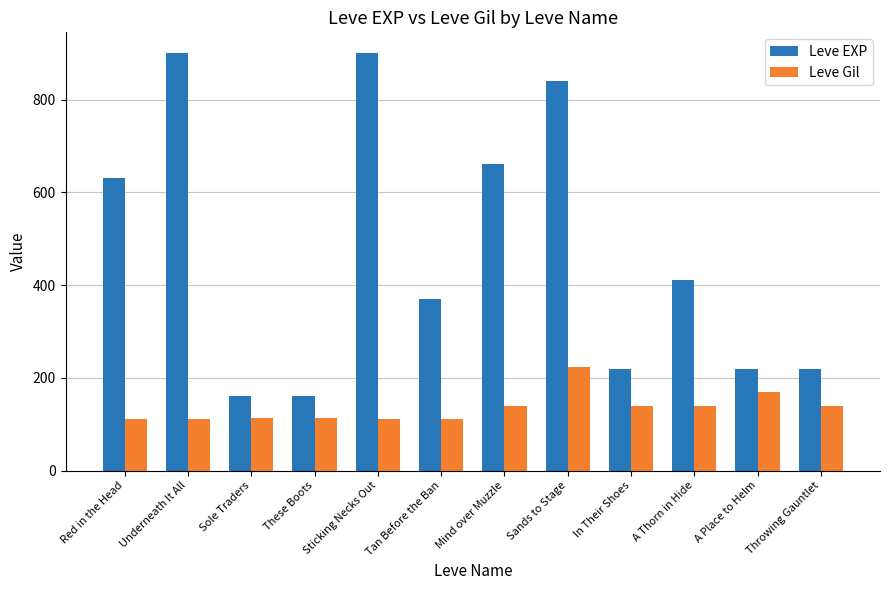

What is the greatest value displayed?

900